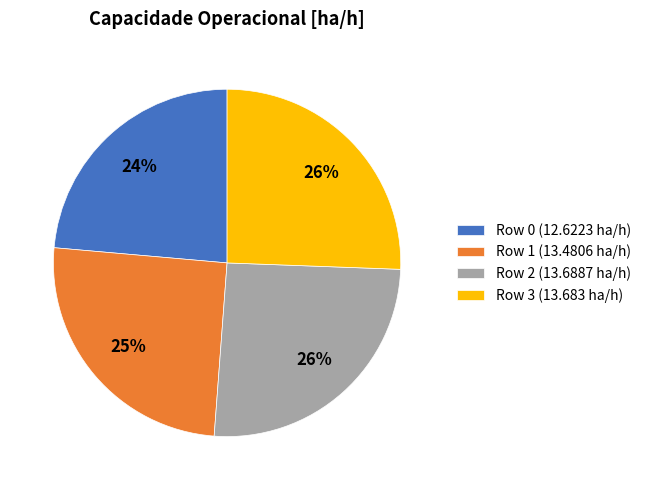

Is there a majority slice in this chart?

No